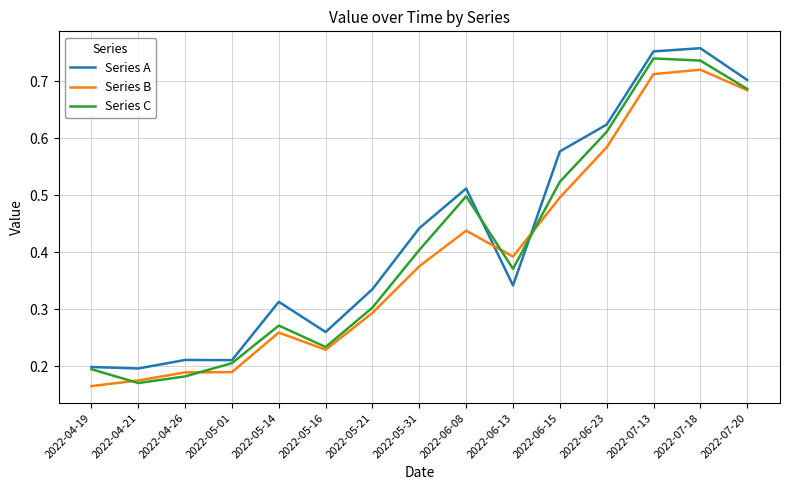

The Series C series shows 0.7 at 2022-07-20. True or false?

True